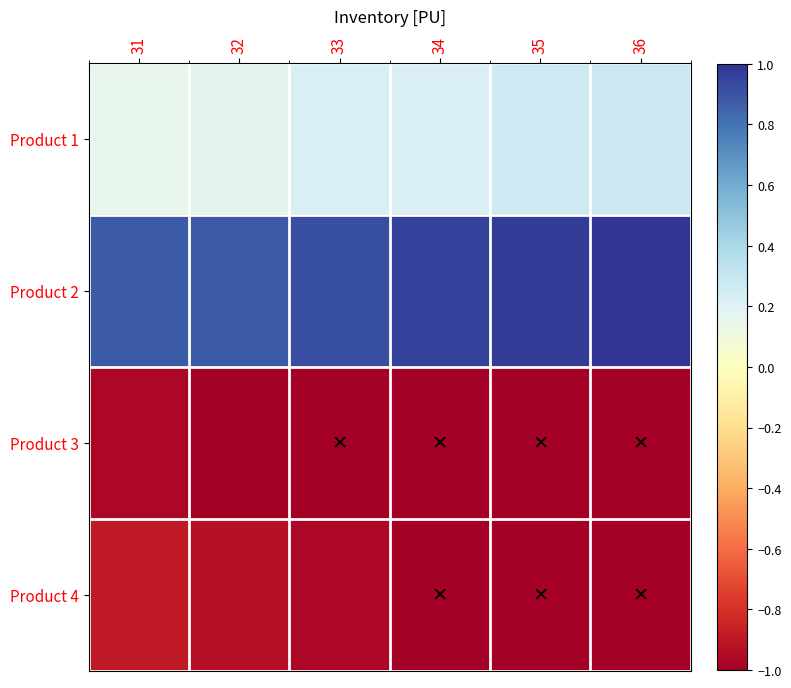

How many distinct data groups are displayed?

4